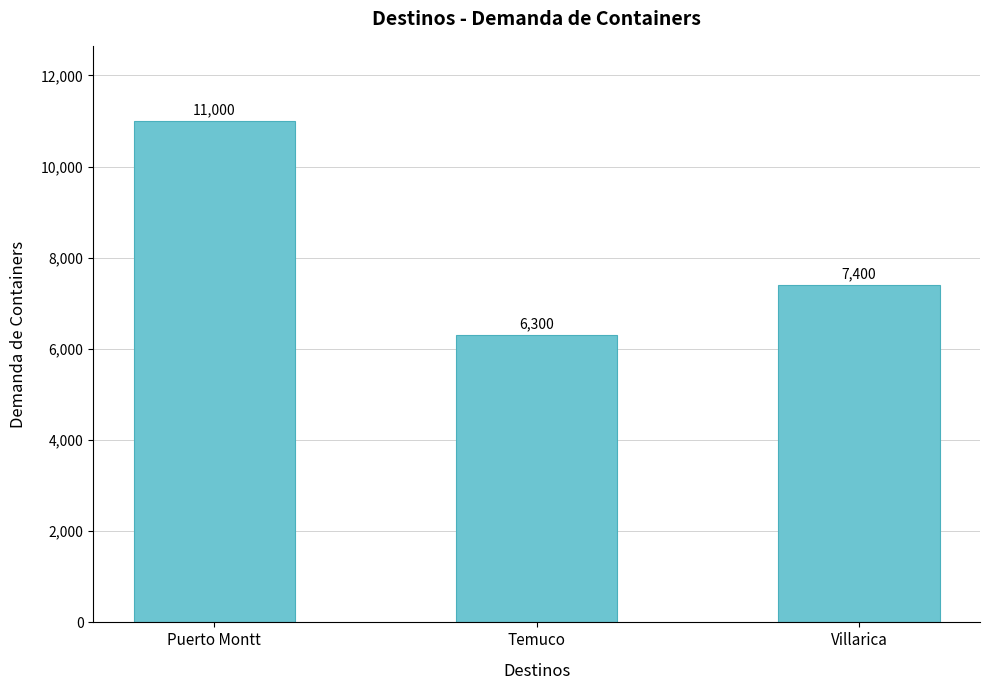

What is the difference between the maximum and minimum values?

4700